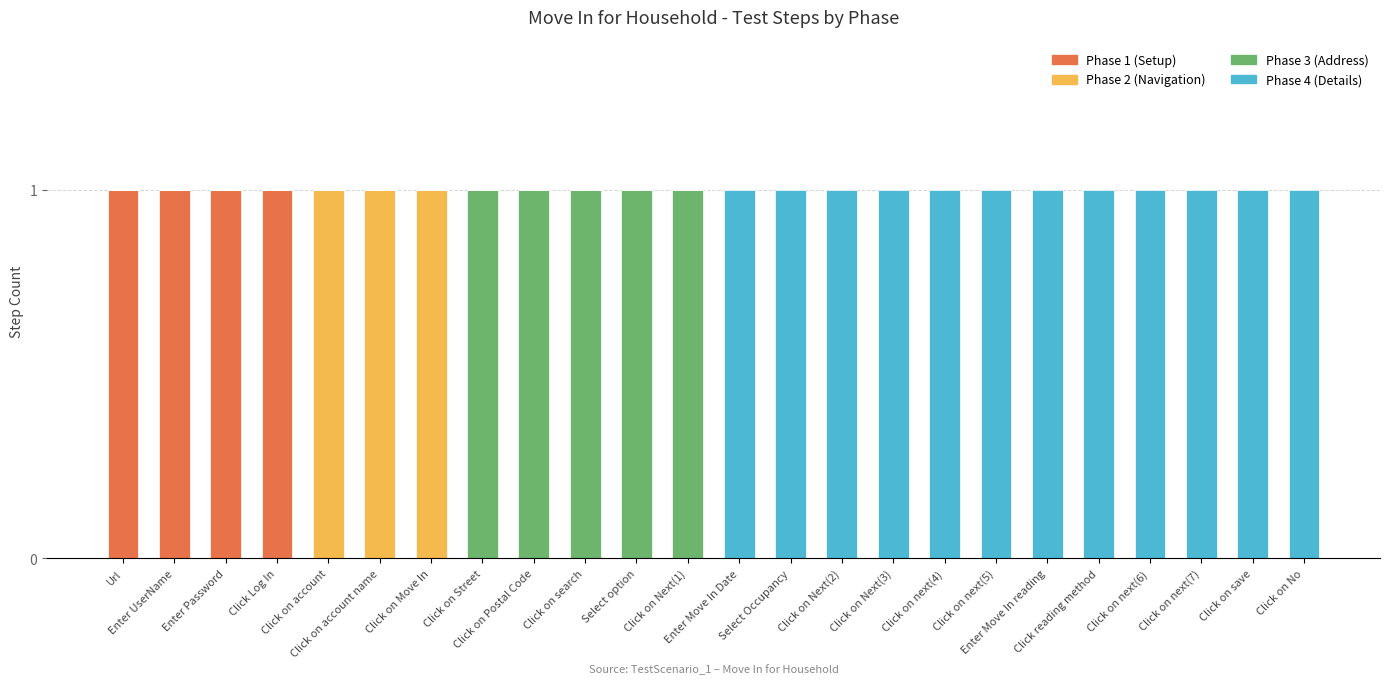

How many series are shown in this chart?

4